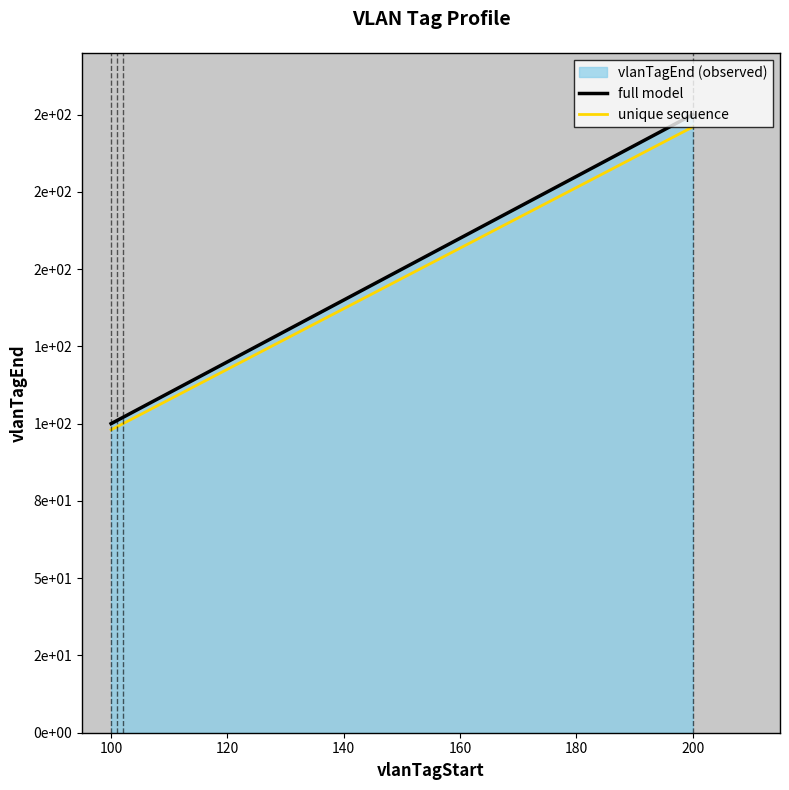

Which has a higher value, 120 or 80?

120